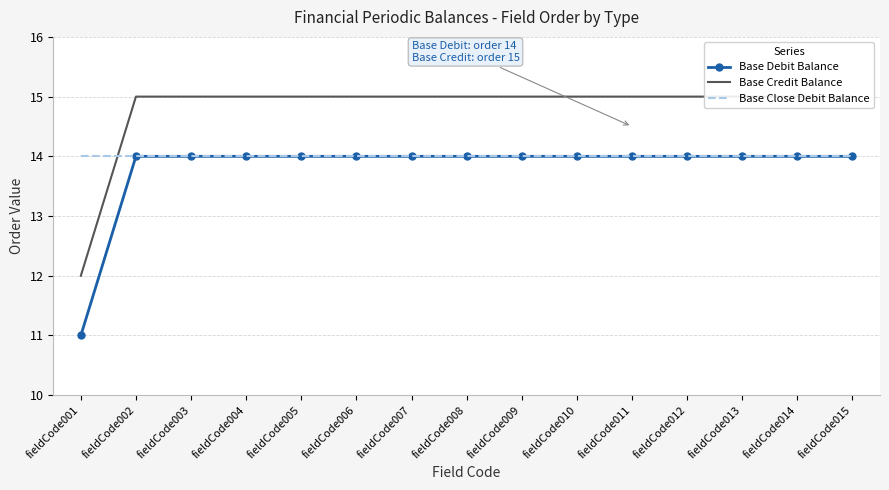

The Base Debit Balance series shows 14 at fieldCode012. True or false?

True